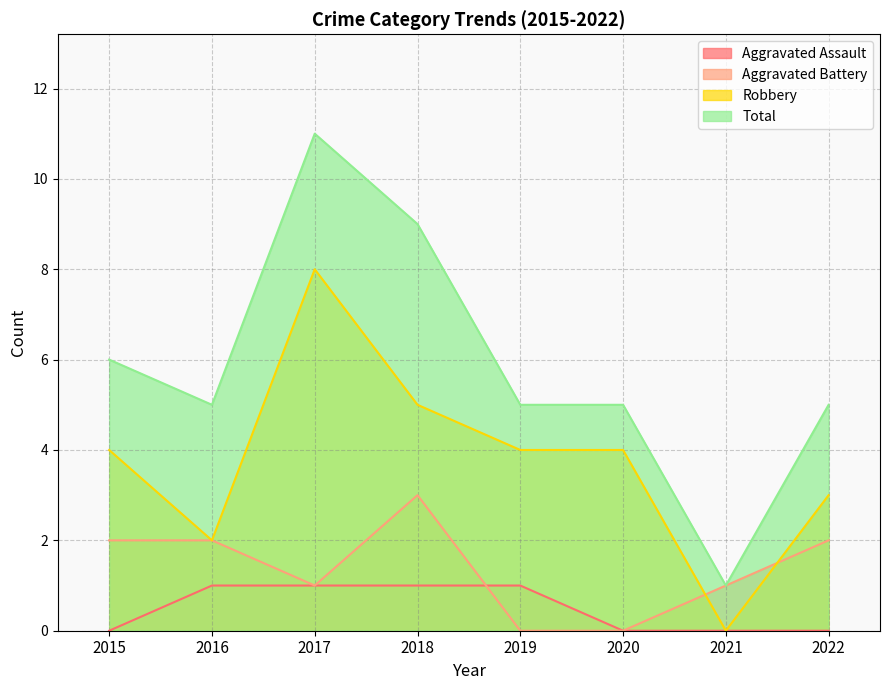

How many lines are shown in the chart?

4